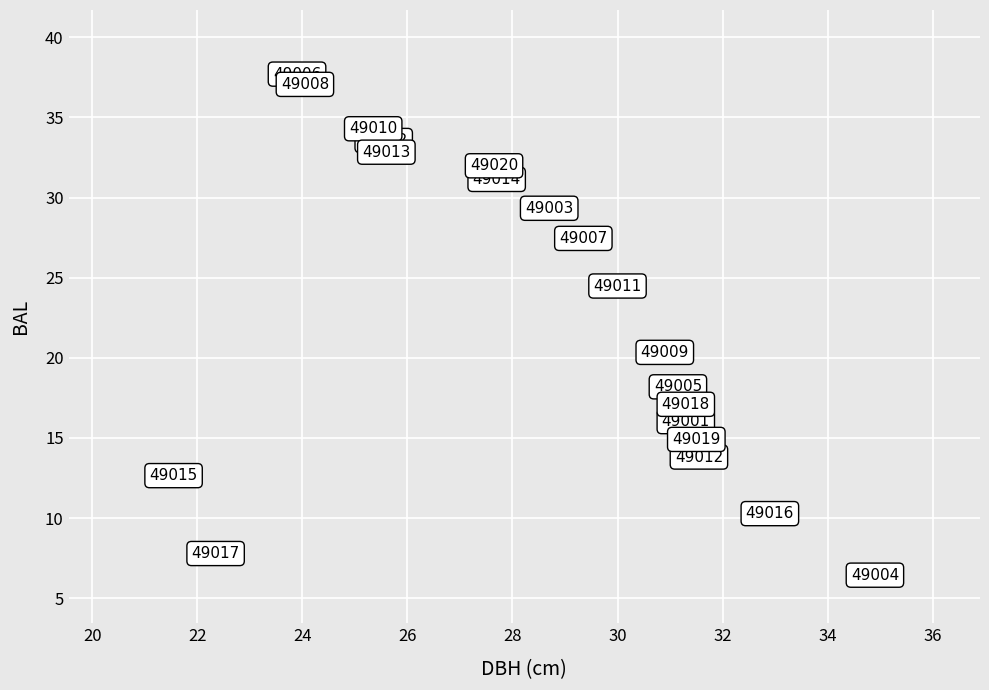

What Y value in the scatter plot is closest to 22?

20.3